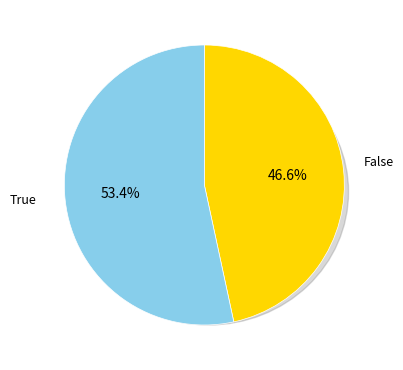

Is it true that False is 57% of the pie?

False